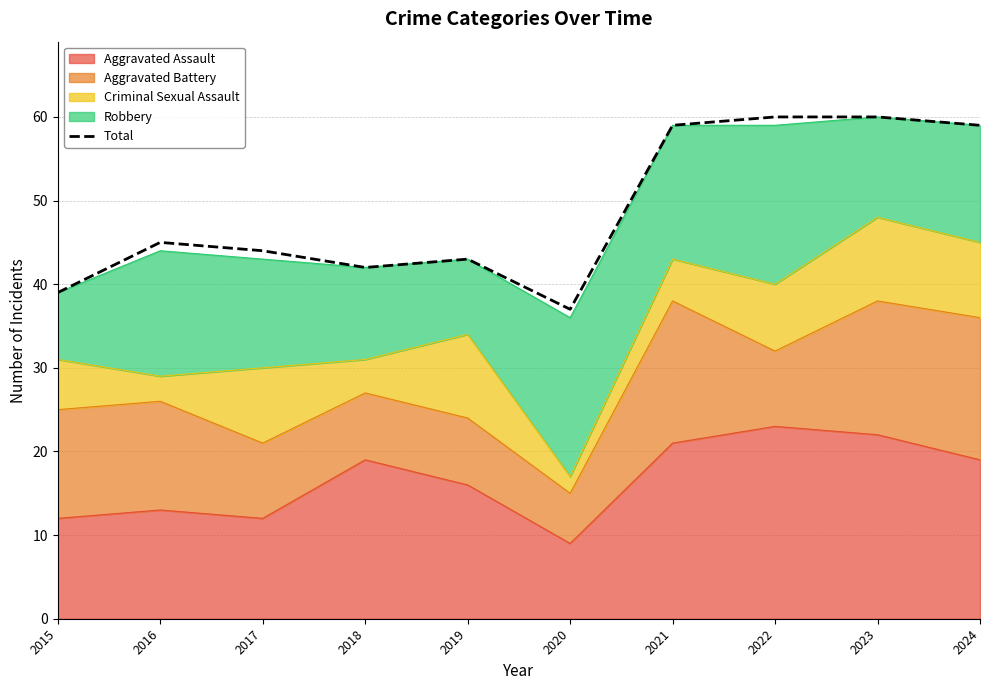

Reading left to right, extract all data points from this chart.

39	45	44	42	43	37	59	60	60	59